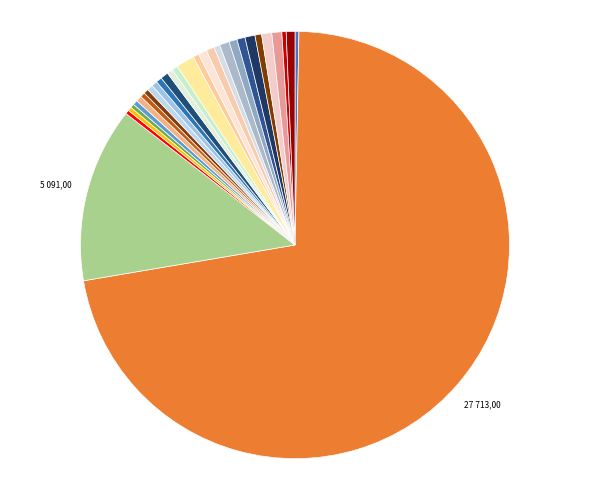

Count the number of slices in the pie.

30